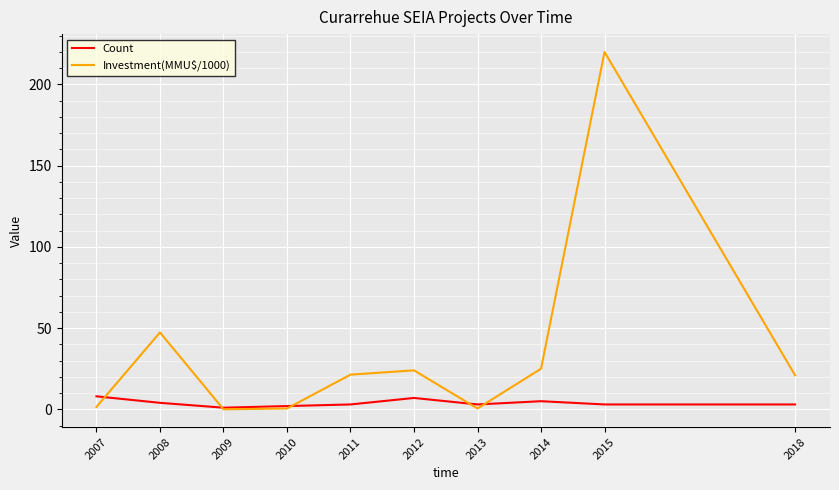

Where does the Count series first go above 3?

2007